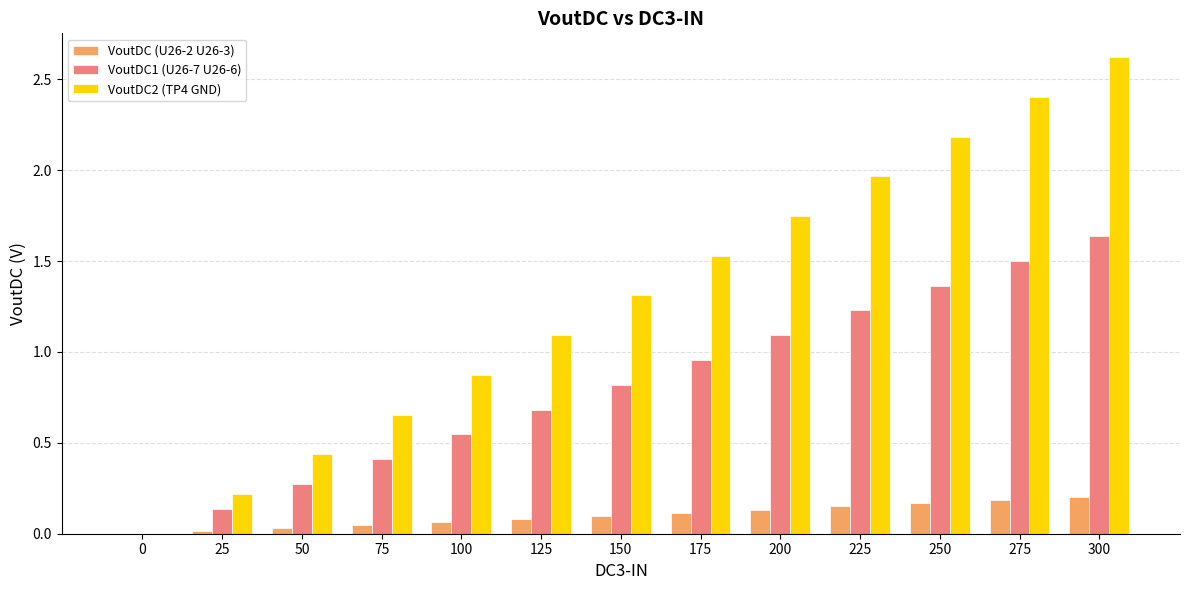

What is the sum of all VoutDC2 (TP4 GND) values?

17.0